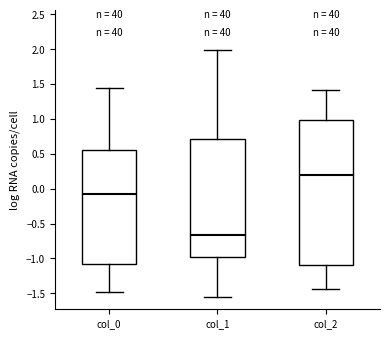

Where is the lower edge of the box for col_0 on the y-axis? The values are not printed on the chart, so give them approximately, as read against the axis.

-1.10